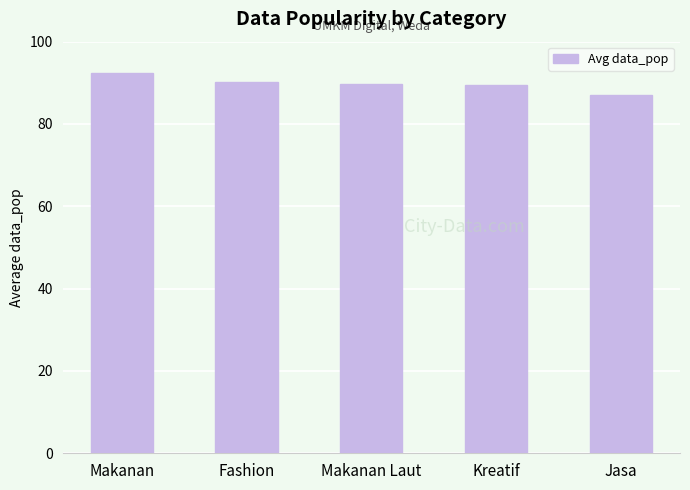

What is the average value?

89.8